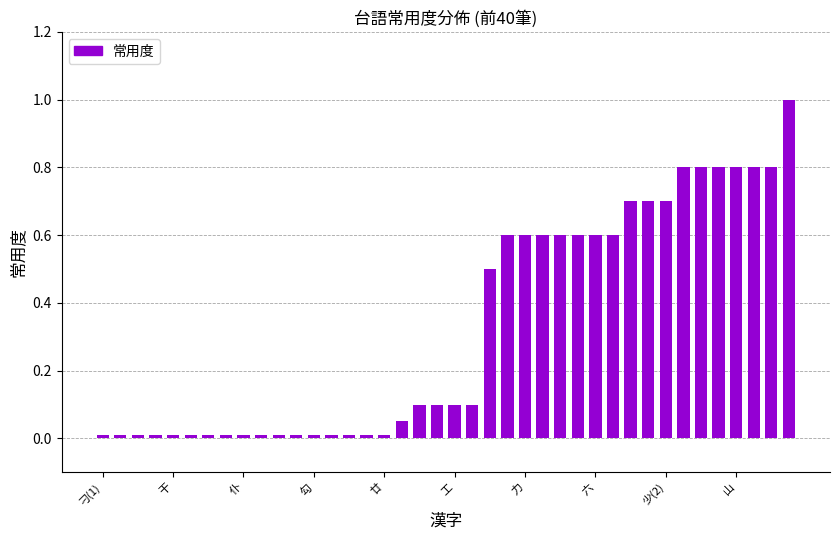

What is the difference between the second highest and second lowest values?

0.8